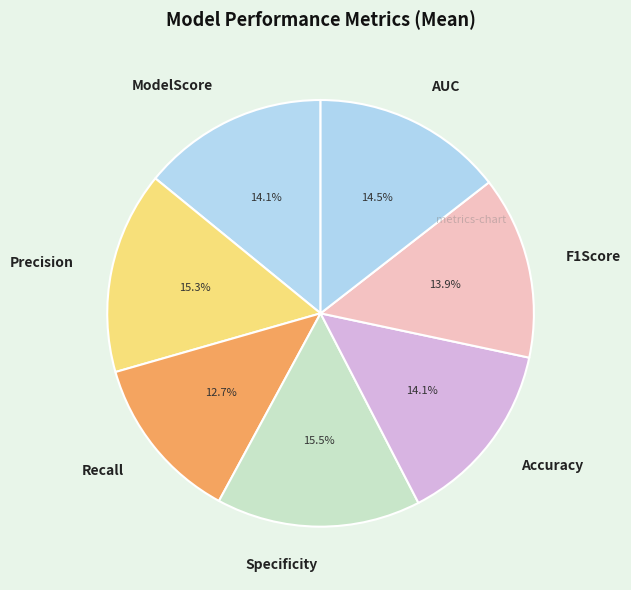

Combined, what portion of the pie is Specificity and Accuracy?

29.6%